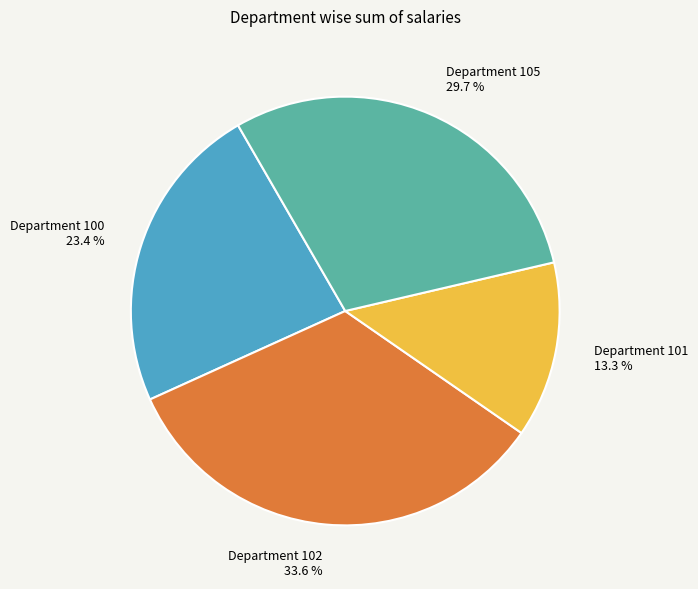

Approximately how many times larger is the value at Department 105 compared to Department 102?

0.9